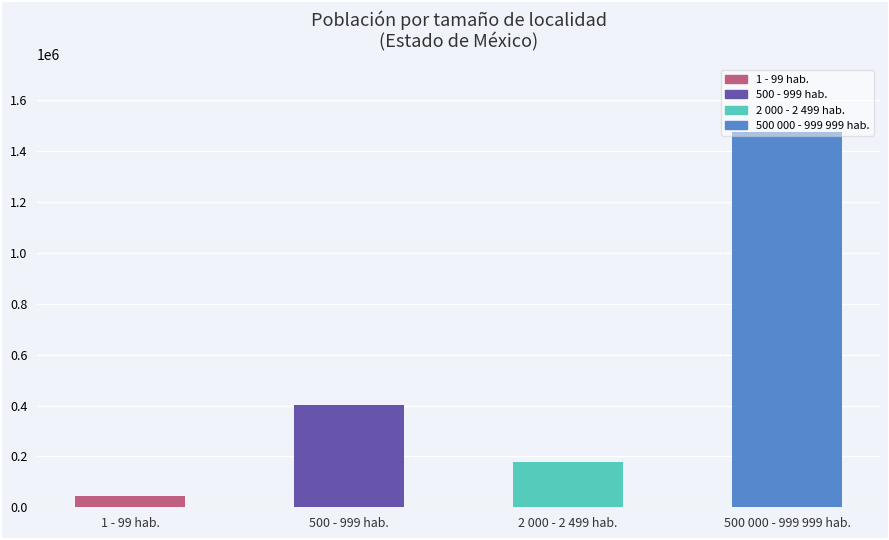

What is the change in value from 2 000 - 2 499 hab. to 500 000 - 999 999 hab.?

+1296871